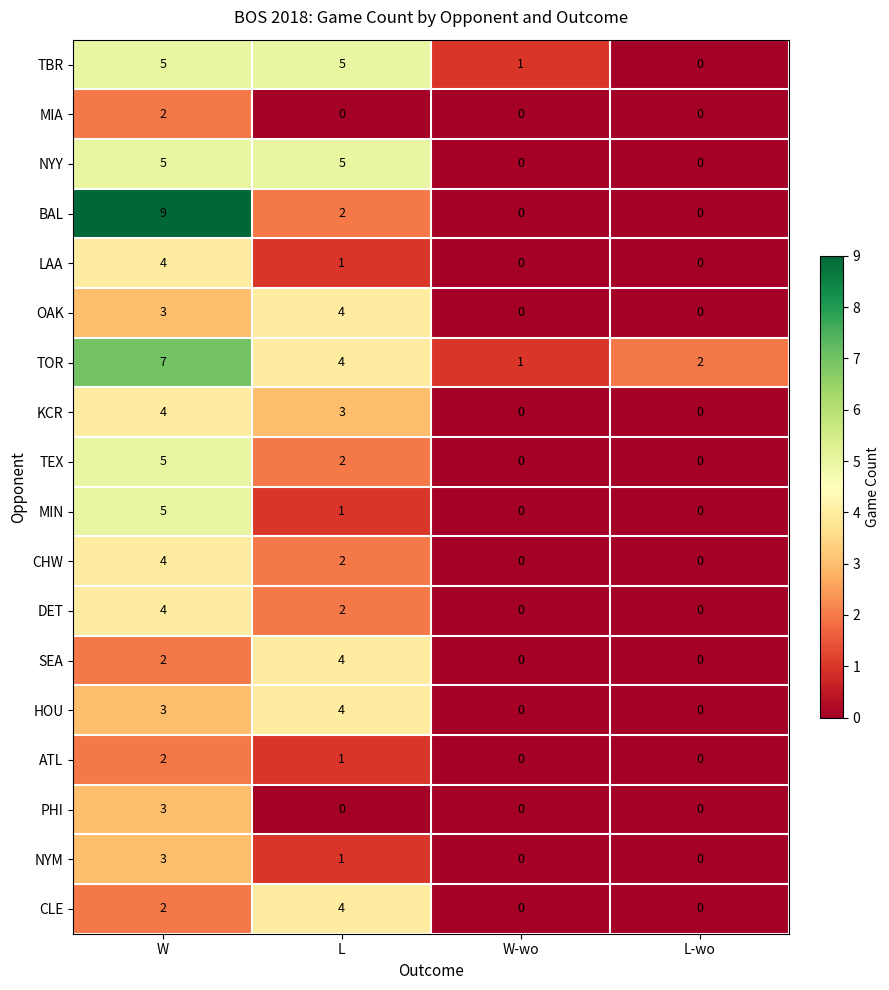

How many distinct data groups are displayed?

18